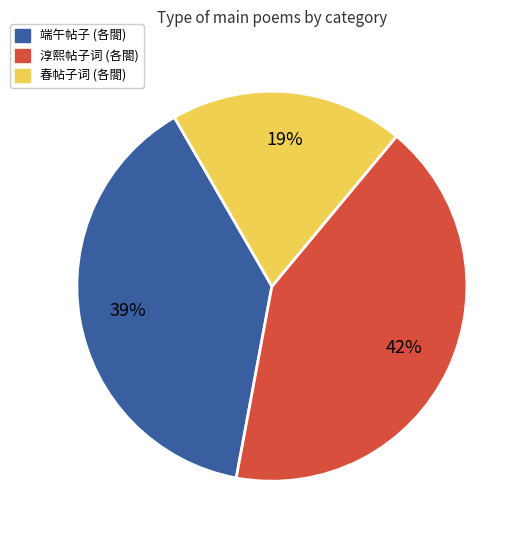

To the nearest percent, what is the average slice percentage?

33%